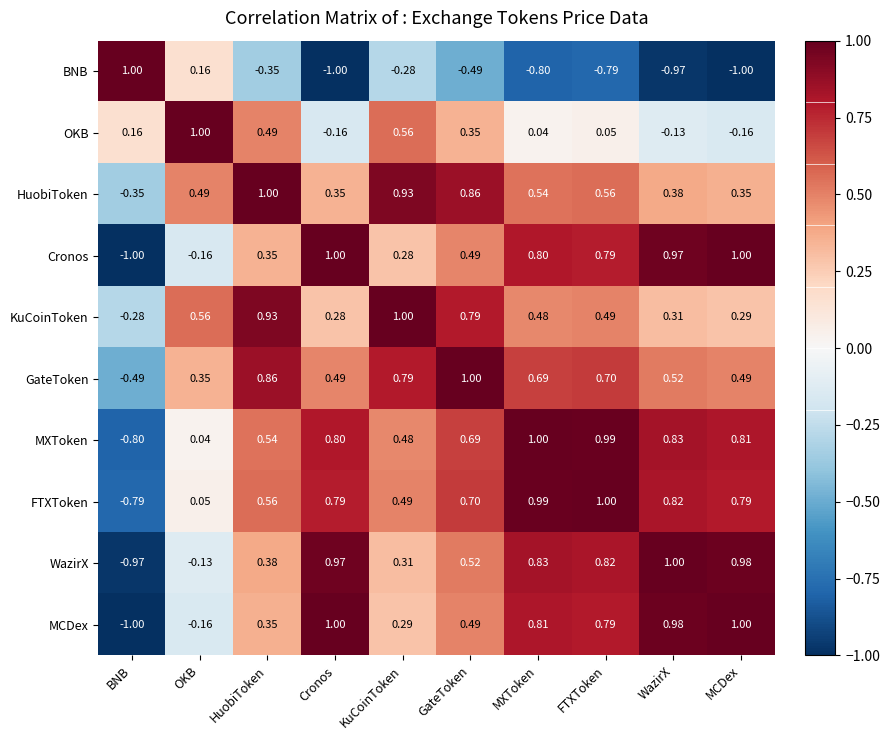

Is the value of GateToken at WazirX greater than the value of FTXToken at GateToken?

No